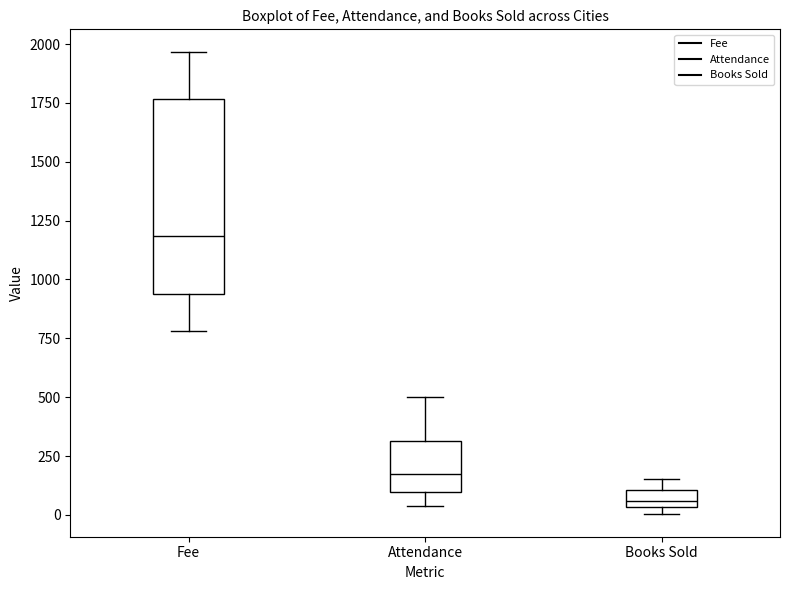

Which box's median line is the highest?

Fee